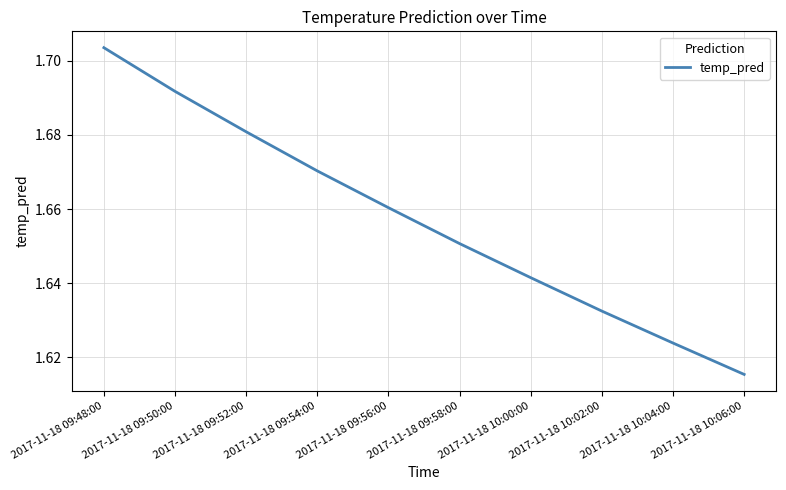

At which label is the value closest to 1?

2017-11-18 10:06:00